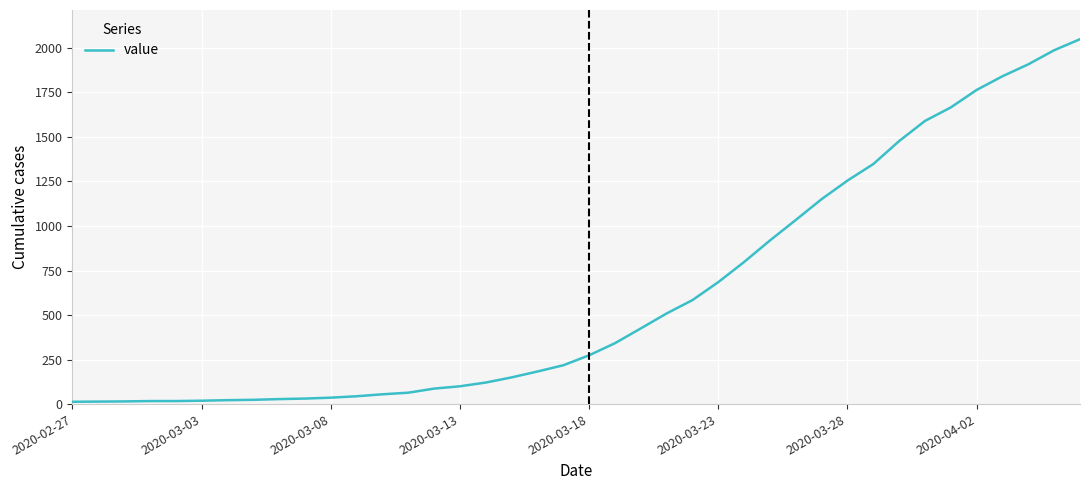

What is the maximum value shown in the chart?

2049